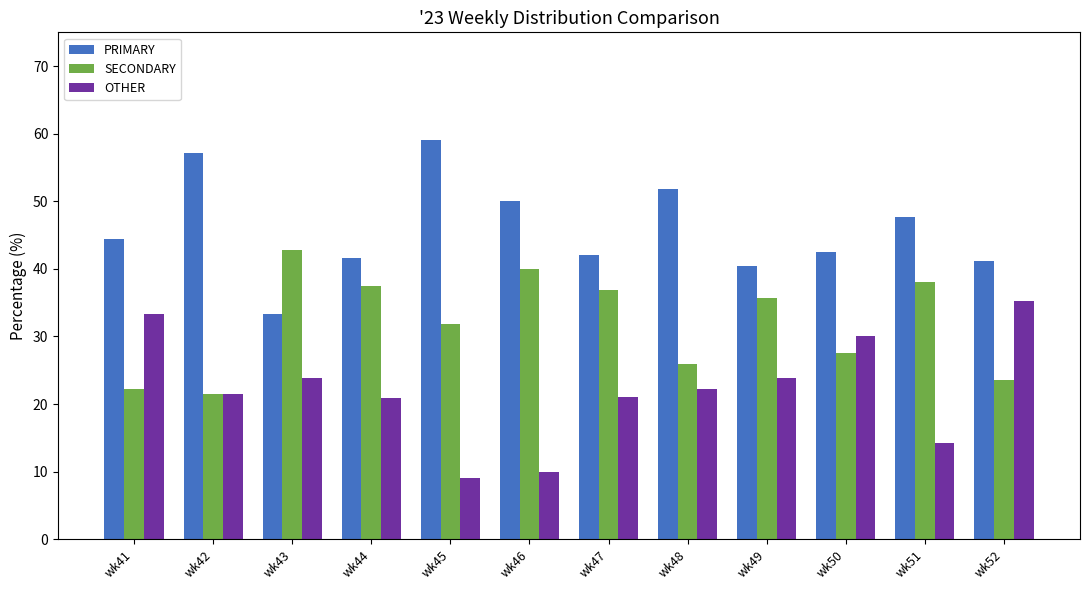

At how many categories does at least one series exceed 23?

12